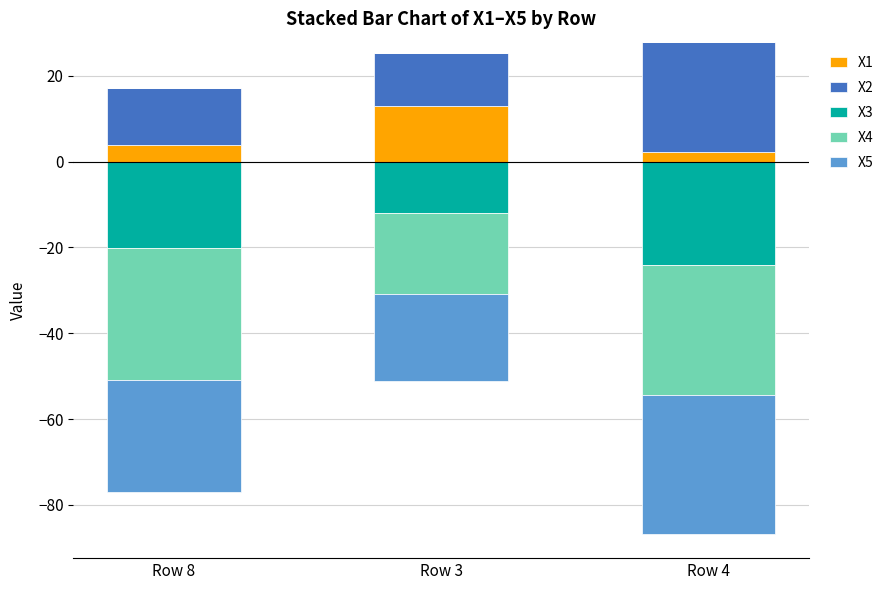

At how many categories does at least one series exceed 12?

3